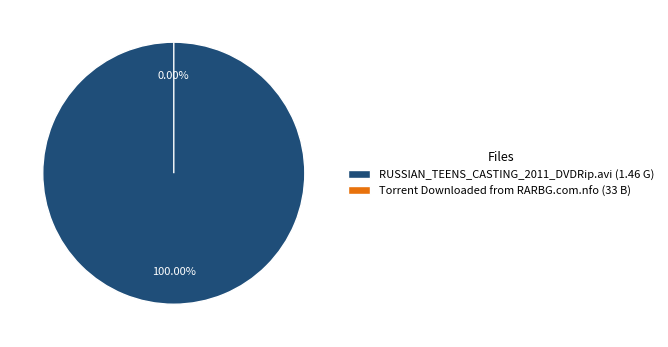

Count the number of slices in the pie.

2